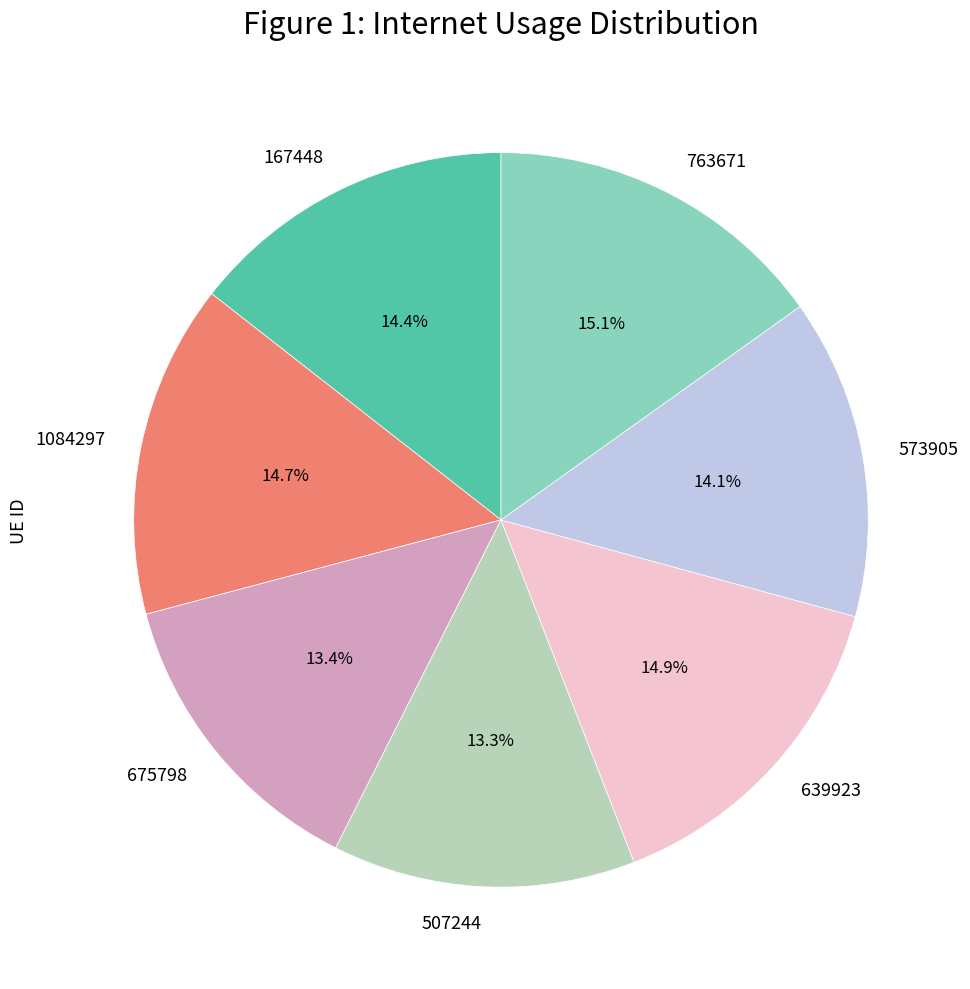

What percentage is the 675798 slice, to the nearest percent?

13%